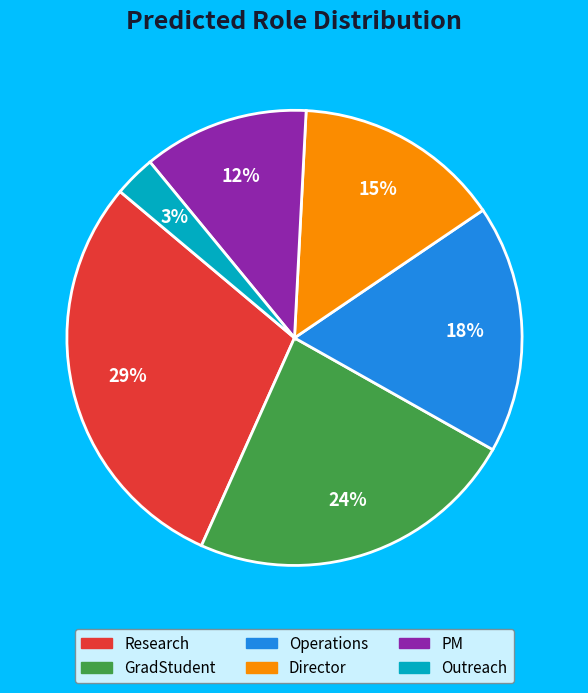

What is the ratio of the value at GradStudent to the value at Director?

1.6